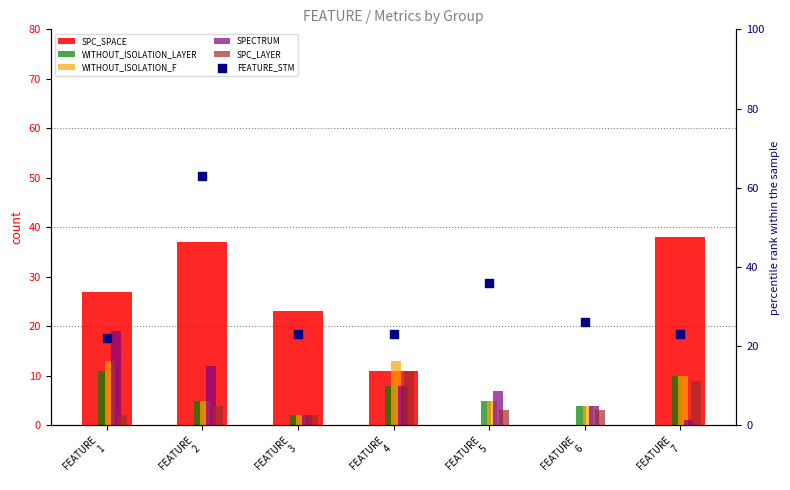

At how many categories does at least one series exceed 32?

3